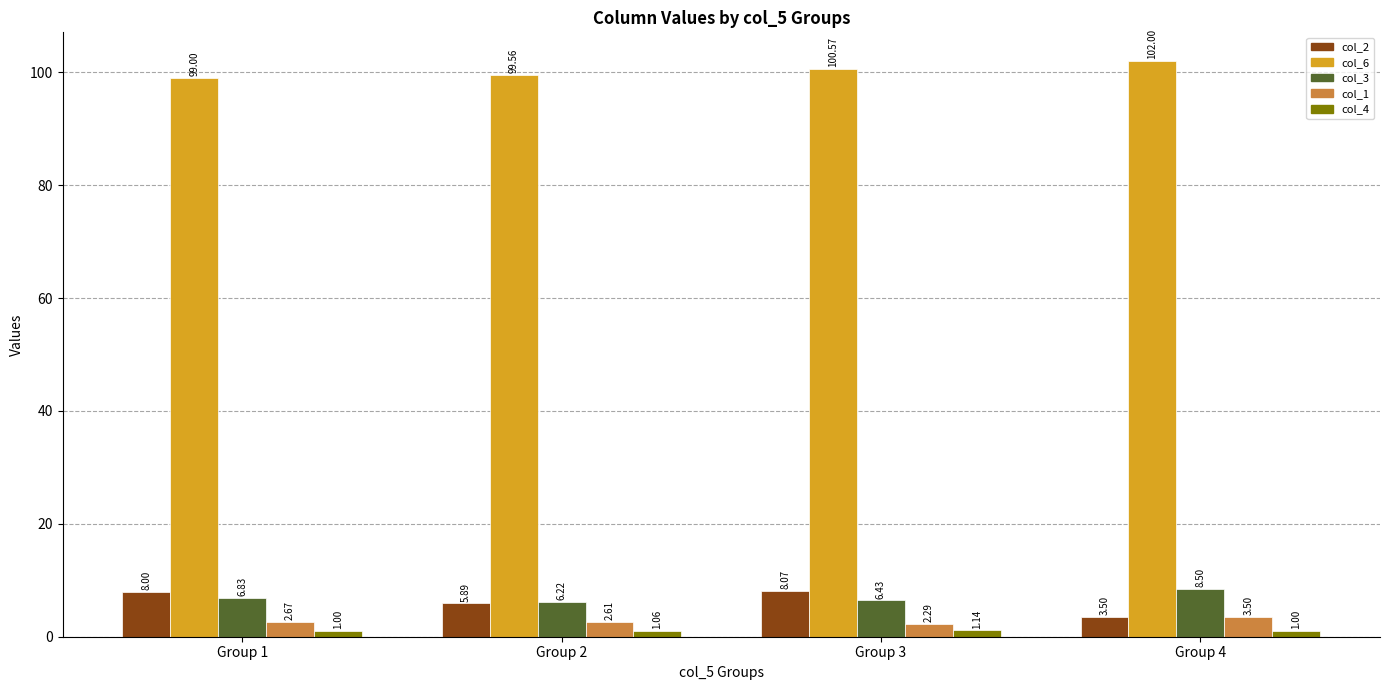

Which series changed the most between Group 3 and Group 4?

col_2